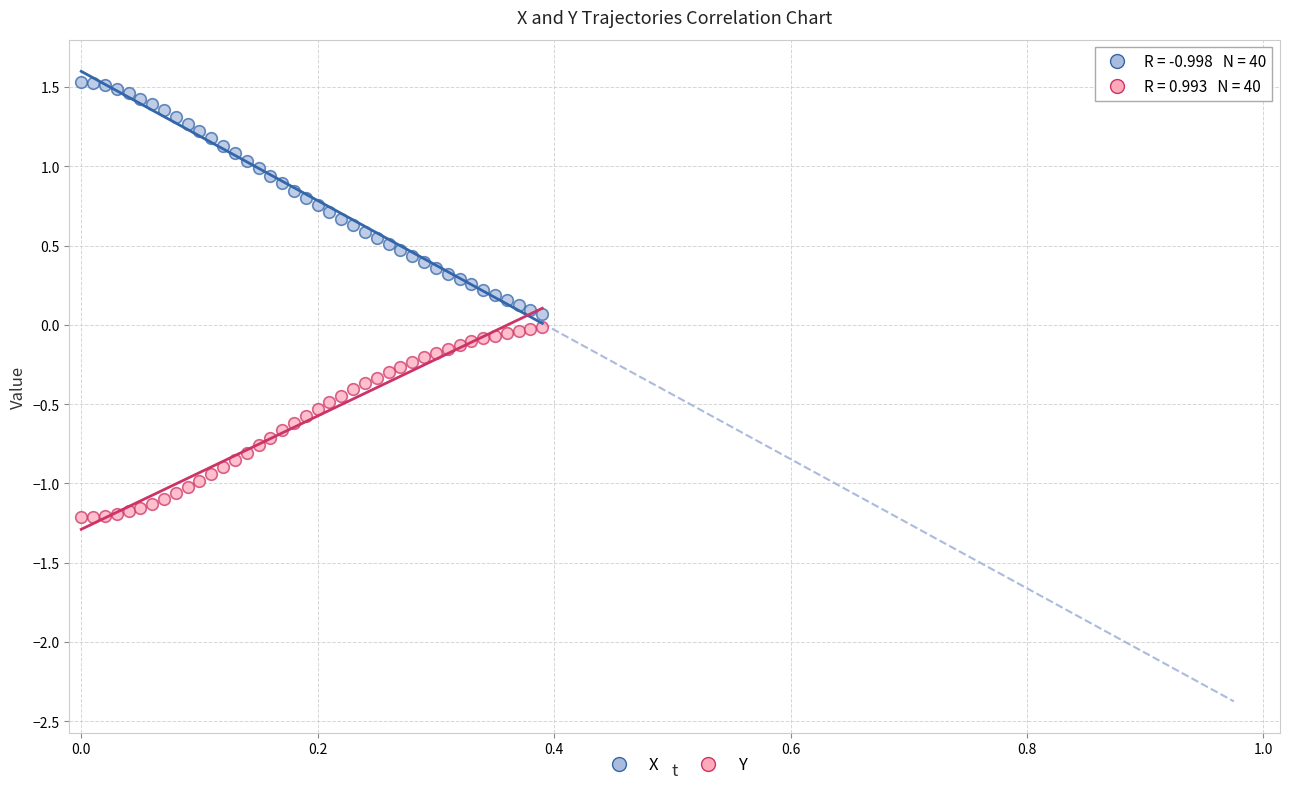

What is the X range (max minus min) for the scatter plot?

0.4